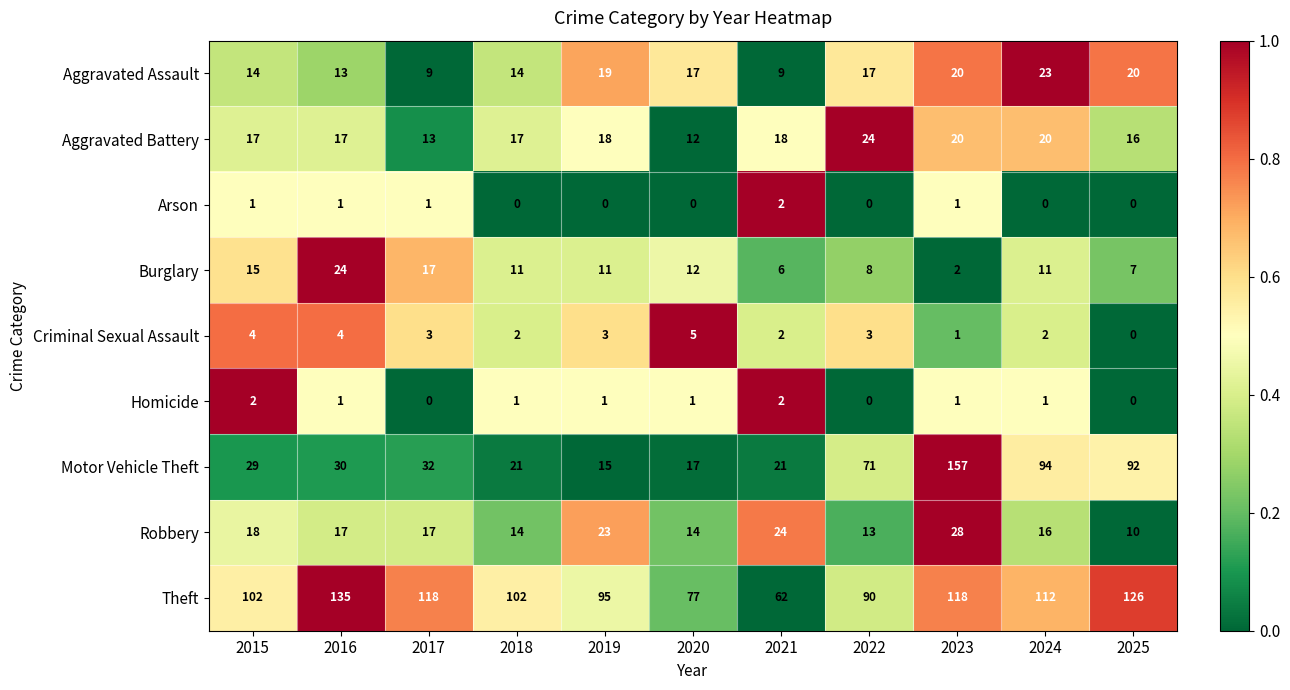

Which series changed the most between 2016 and 2018?

Theft